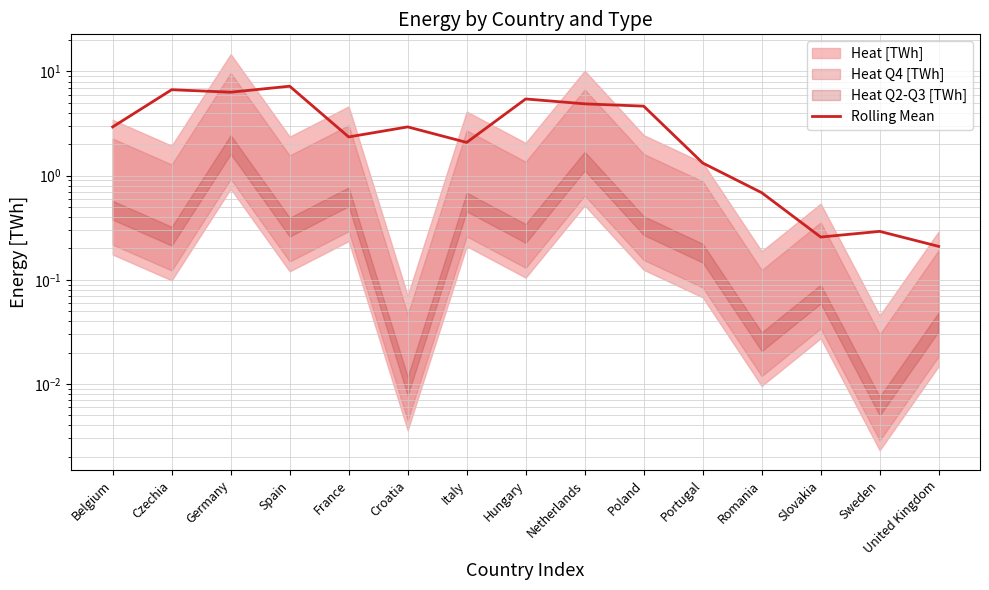

Where does the data first go above 2?

Belgium